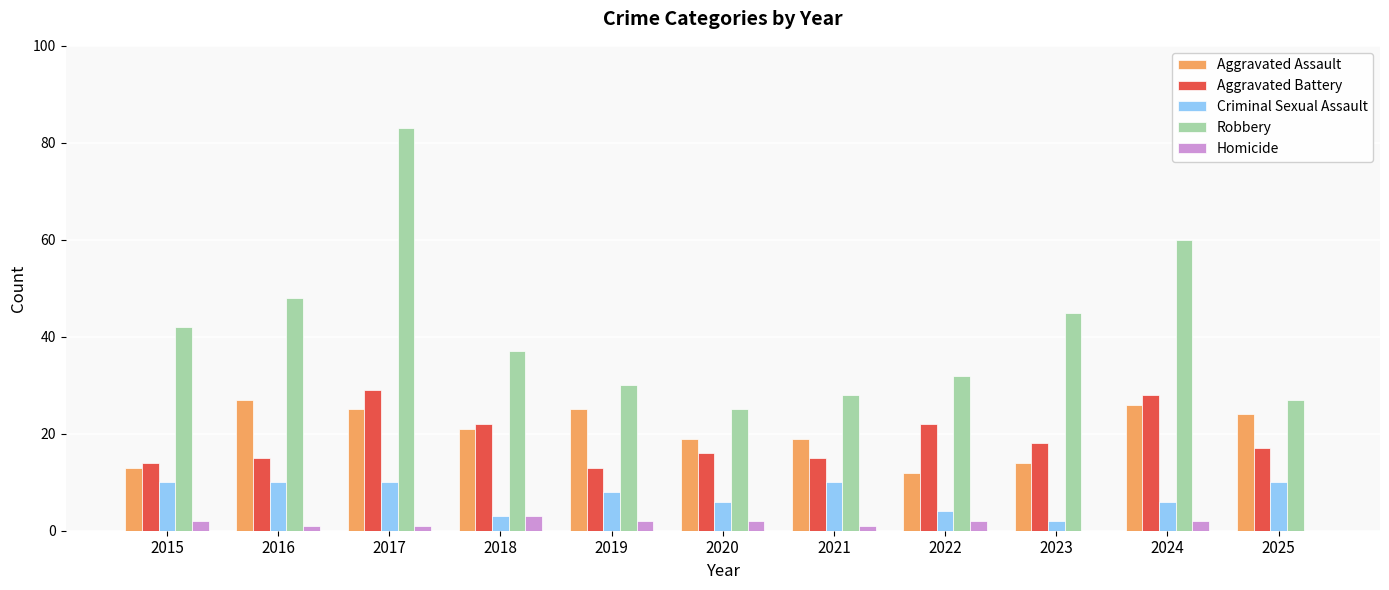

Reading left to right, list all the values displayed in this chart.

Aggravated Assault: 13	27	25	21	25	19	19	12	14	26	24
Aggravated Battery: 14	15	29	22	13	16	15	22	18	28	17
Criminal Sexual Assault: 10	10	10	3	8	6	10	4	2	6	10
Robbery: 42	48	83	37	30	25	28	32	45	60	27
Homicide: 2	1	1	3	2	2	1	2	0	2	0